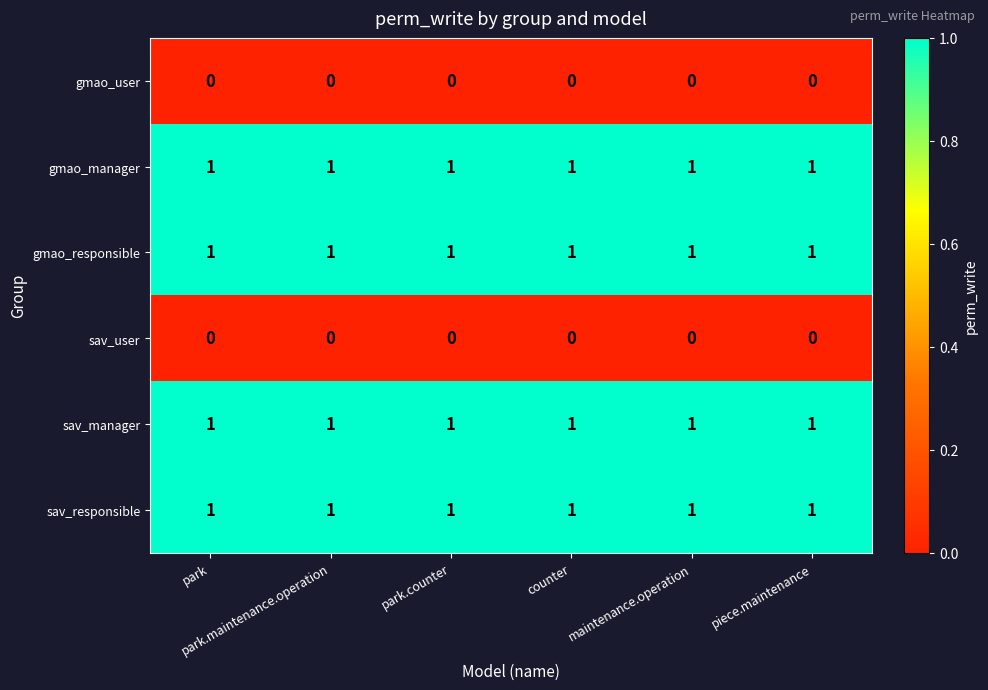

At how many categories does at least one series exceed 0?

6